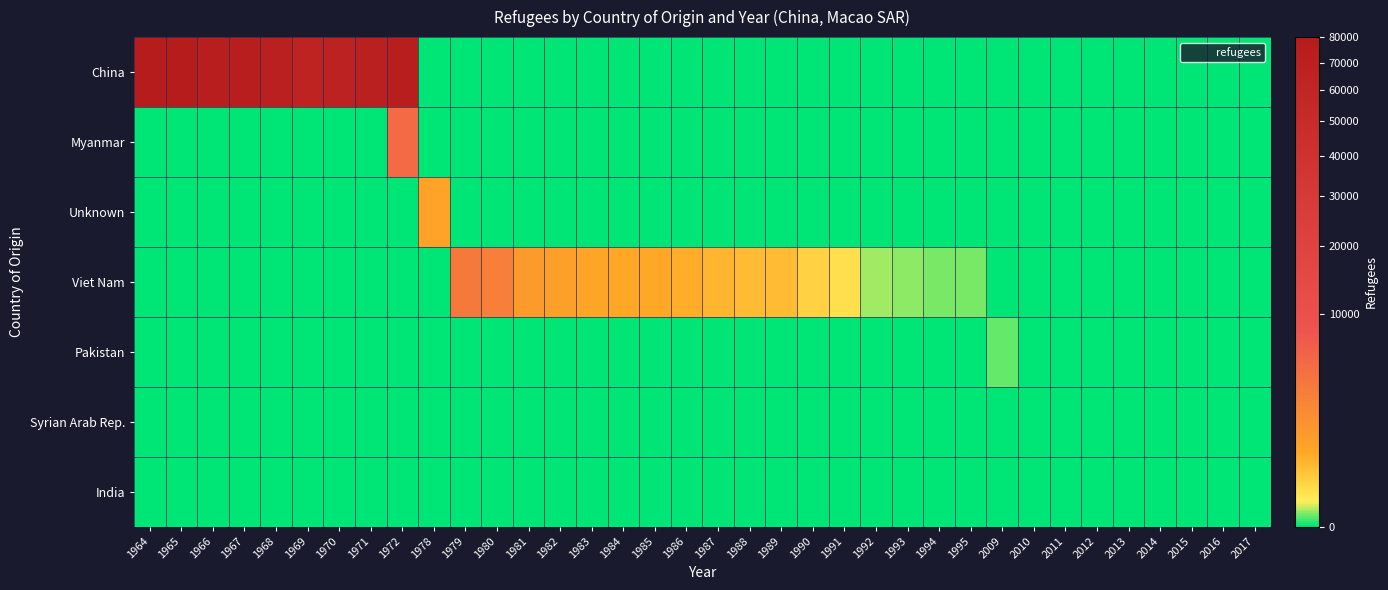

Reading left to right, transcribe all the data shown in this chart.

row_0: 1964=80000	1965=80000	1966=73770	1967=74000	1968=70000	1969=65000	1970=66000	1971=70000	1972=75000	1978=0	1979=0	1980=0	1981=0	1982=0	1983=0	1984=0	1985=0	1986=0	1987=0	1988=0	1989=0	1990=0	1991=0	1992=0	1993=0	1994=0	1995=0	2009=0	2010=0	2011=0	2012=0	2013=0	2014=0	2015=0	2016=0	2017=0
row_1: 1964=0	1965=0	1966=0	1967=0	1968=0	1969=0	1970=0	1971=0	1972=5000	1978=0	1979=0	1980=0	1981=0	1982=0	1983=0	1984=0	1985=0	1986=0	1987=0	1988=0	1989=0	1990=0	1991=0	1992=0	1993=0	1994=0	1995=0	2009=0	2010=0	2011=0	2012=0	2013=0	2014=0	2015=0	2016=0	2017=0
row_2: 1964=0	1965=0	1966=0	1967=0	1968=0	1969=0	1970=0	1971=0	1972=0	1978=850	1979=0	1980=0	1981=0	1982=0	1983=0	1984=0	1985=0	1986=0	1987=0	1988=0	1989=0	1990=0	1991=0	1992=0	1993=0	1994=0	1995=0	2009=0	2010=0	2011=0	2012=0	2013=0	2014=0	2015=0	2016=0	2017=0
row_3: 1964=0	1965=0	1966=0	1967=0	1968=0	1969=0	1970=0	1971=0	1972=0	1978=0	1979=3490	1980=2920	1981=1200	1982=970	1983=800	1984=730	1985=700	1986=600	1987=500	1988=440	1989=422	1990=205	1991=116	1992=15	1993=10	1994=9	1995=8	2009=0	2010=0	2011=0	2012=0	2013=0	2014=0	2015=0	2016=0	2017=0
row_4: 1964=0	1965=0	1966=0	1967=0	1968=0	1969=0	1970=0	1971=0	1972=0	1978=0	1979=0	1980=0	1981=0	1982=0	1983=0	1984=0	1985=0	1986=0	1987=0	1988=0	1989=0	1990=0	1991=0	1992=0	1993=0	1994=0	1995=0	2009=6	2010=0	2011=0	2012=0	2013=0	2014=0	2015=0	2016=0	2017=0
row_5: 1964=0	1965=0	1966=0	1967=0	1968=0	1969=0	1970=0	1971=0	1972=0	1978=0	1979=0	1980=0	1981=0	1982=0	1983=0	1984=0	1985=0	1986=0	1987=0	1988=0	1989=0	1990=0	1991=0	1992=0	1993=0	1994=0	1995=0	2009=0	2010=0	2011=0	2012=0	2013=0	2014=0	2015=0	2016=0	2017=0
row_6: 1964=0	1965=0	1966=0	1967=0	1968=0	1969=0	1970=0	1971=0	1972=0	1978=0	1979=0	1980=0	1981=0	1982=0	1983=0	1984=0	1985=0	1986=0	1987=0	1988=0	1989=0	1990=0	1991=0	1992=0	1993=0	1994=0	1995=0	2009=0	2010=0	2011=0	2012=0	2013=0	2014=0	2015=0	2016=0	2017=0